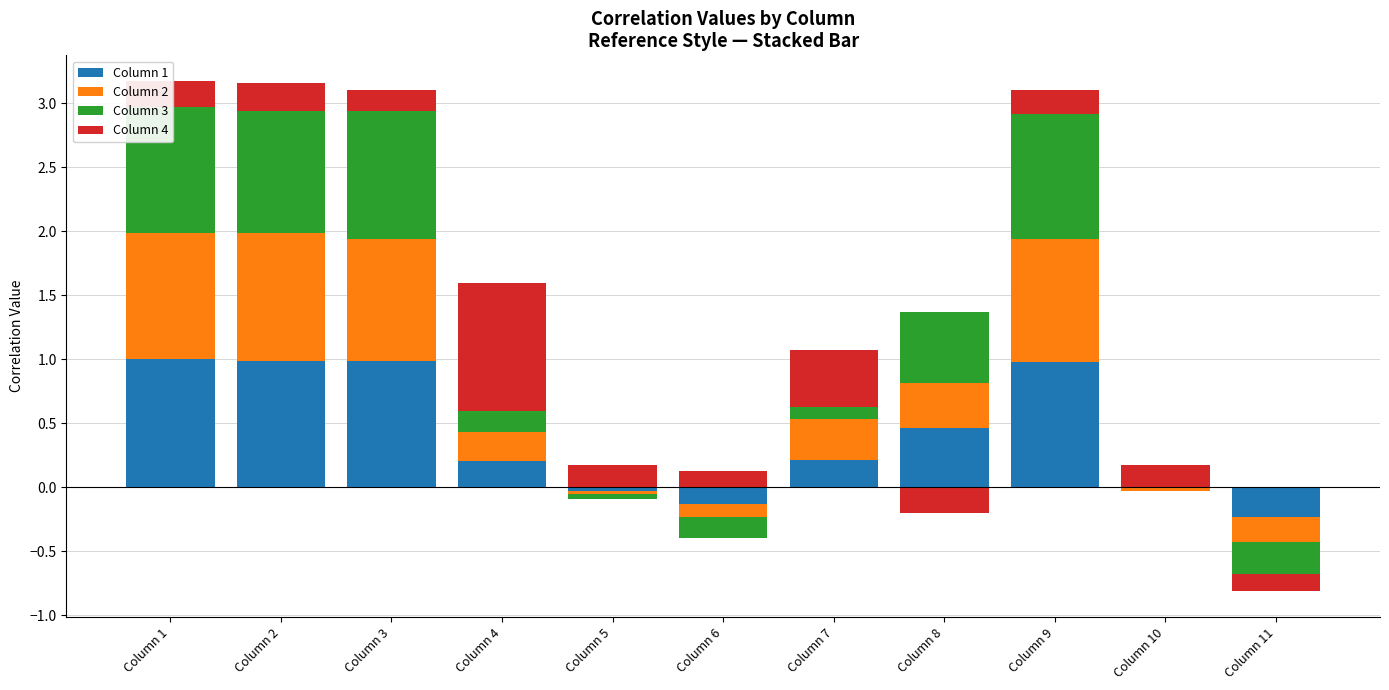

What are all the series names shown in the legend?

Column 1, Column 2, Column 3, Column 4